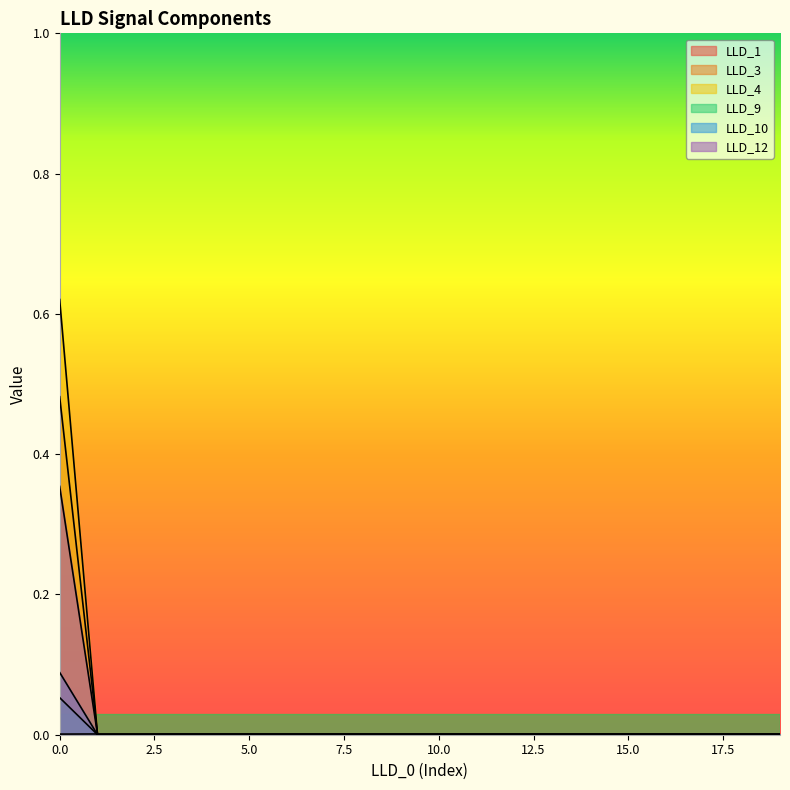

At which category does LLD_1 reach its first local peak?

4